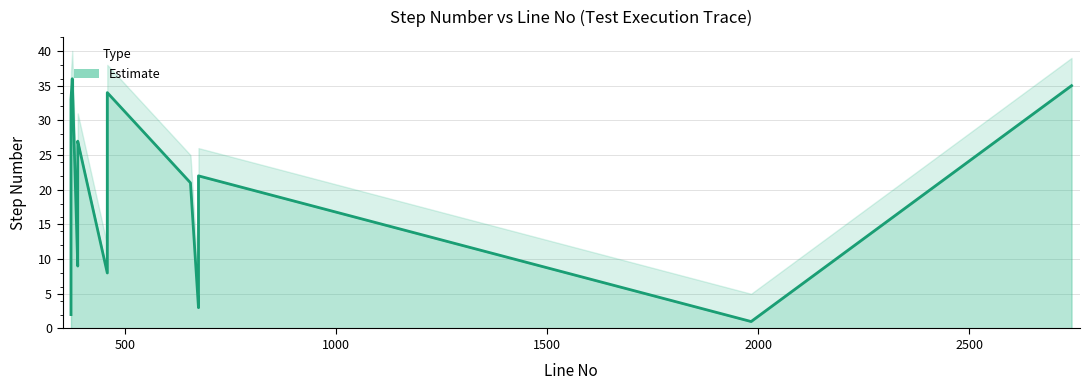

At which category does the chart reach its minimum across all series?

1983